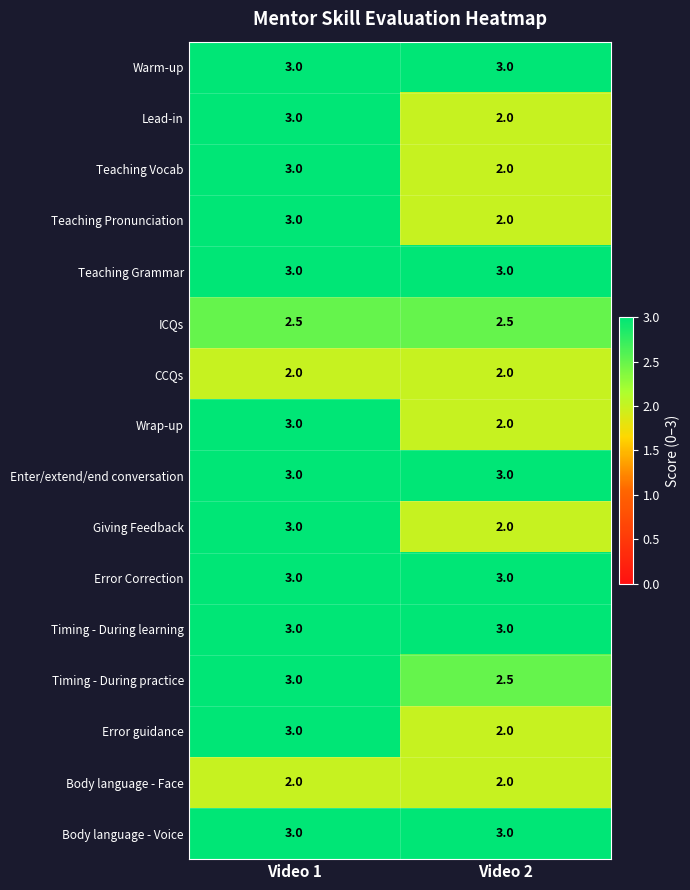

What is the difference between the maximum and minimum values in the Lead-in series?

1.0